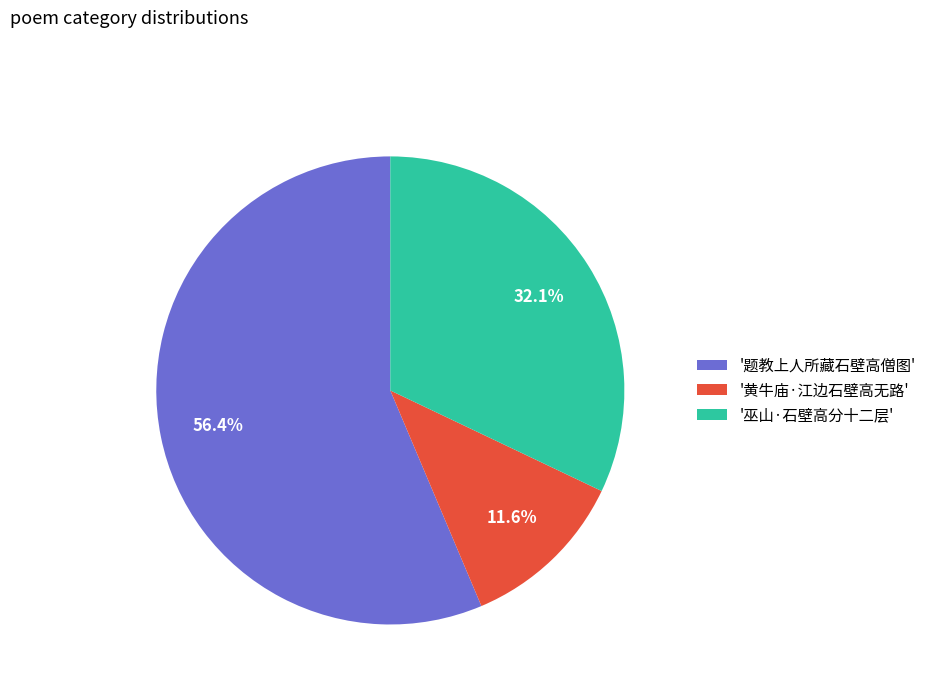

Which category accounts for the majority?

'题教上人所藏石壁高僧图'